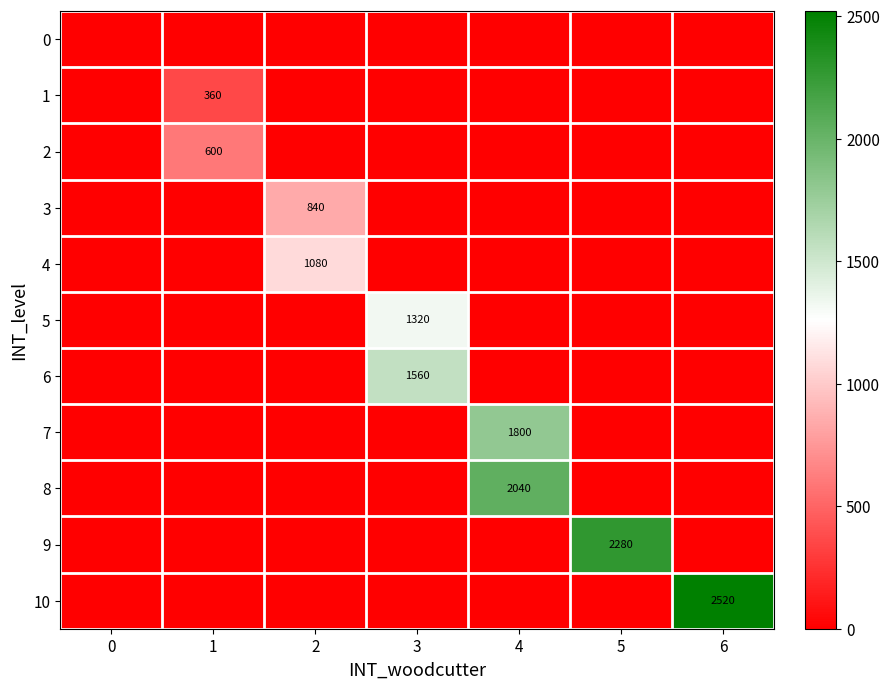

True or false: 3 has a value of 1426 at 2.

False